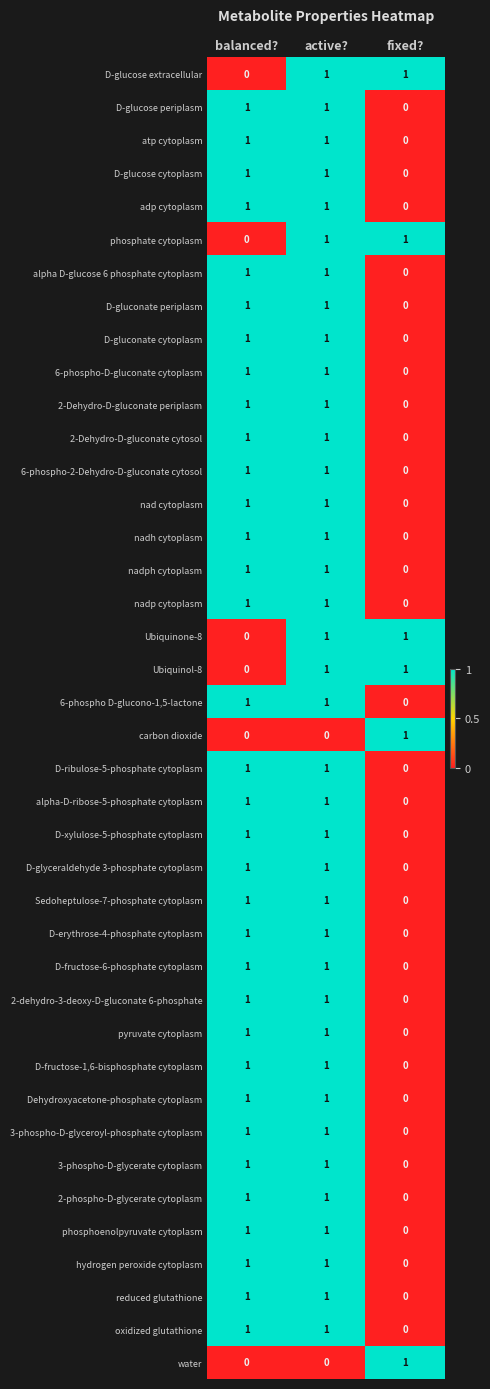

What is the total value across all series at balanced??

34